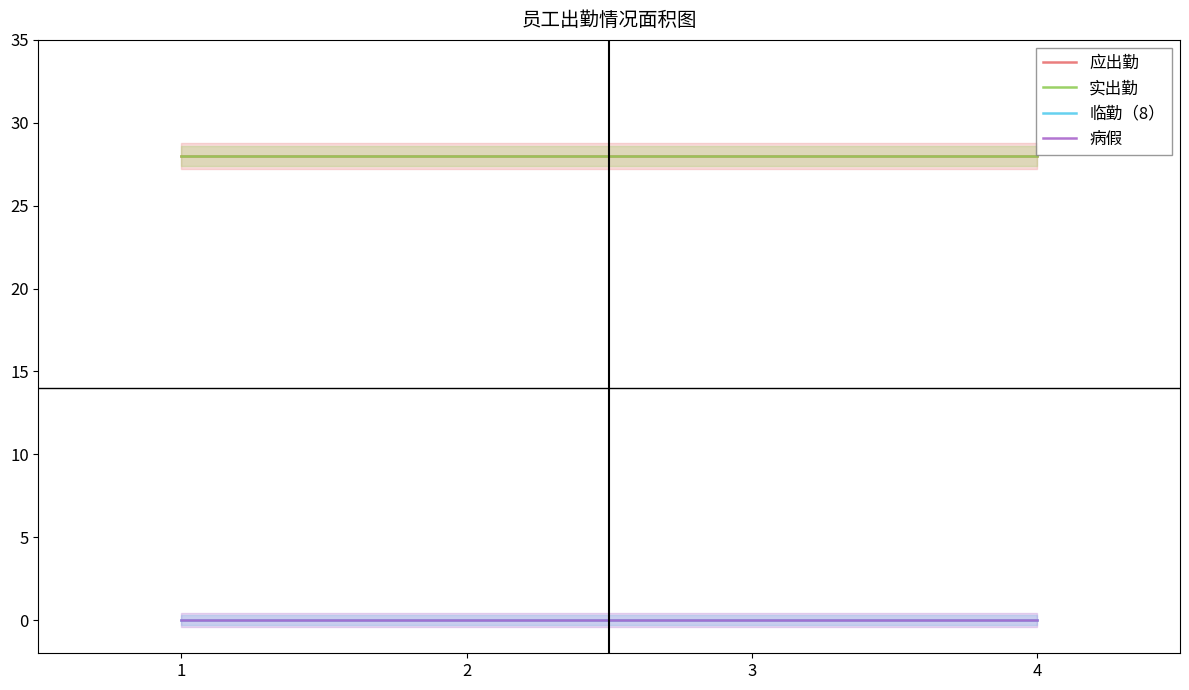

The 病假 series shows 0 at 4. True or false?

True